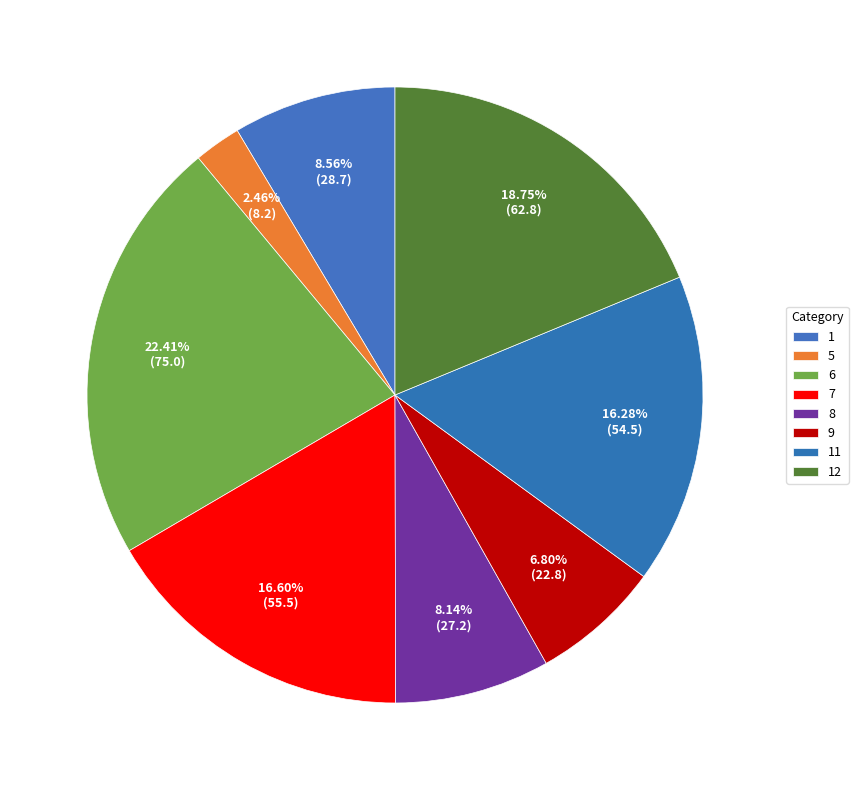

What is the largest slice in the pie chart?

6